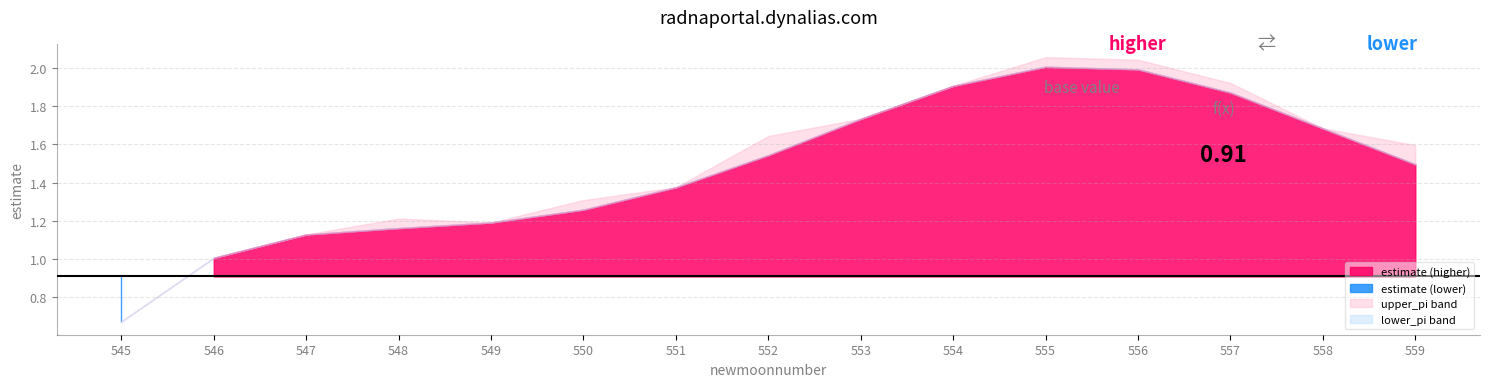

Which has a higher value, 546 or 550?

550